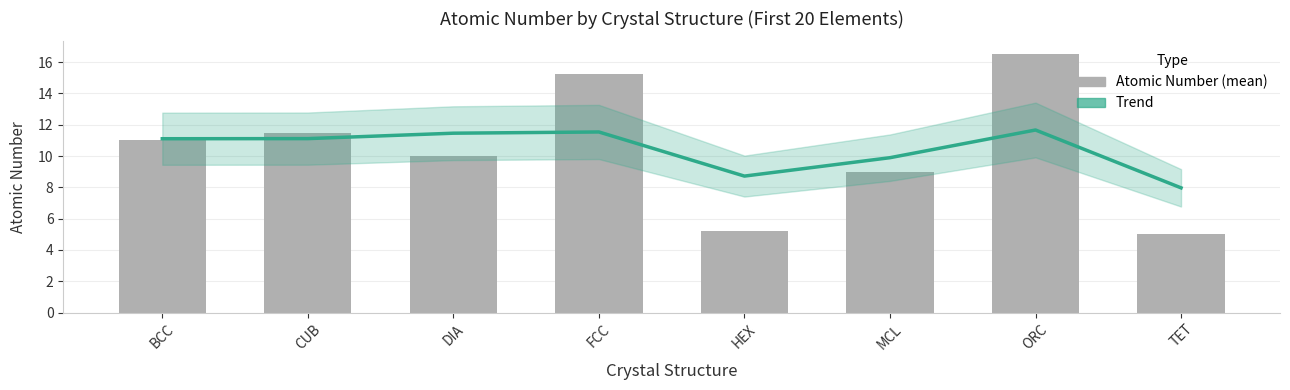

What is the difference between the second highest and second lowest values in the Atomic Number series?

10.1